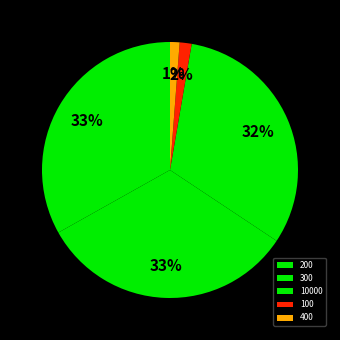

To the nearest percent, what portion does 300 represent?

33%